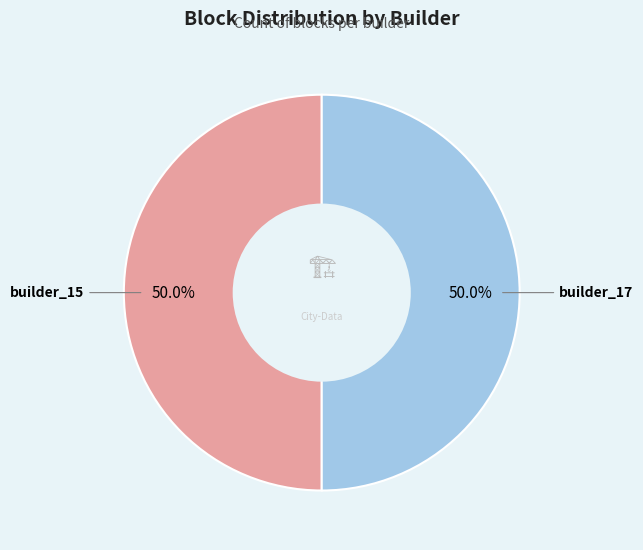

To the nearest percent, what is the difference between the largest and smallest slice percentages?

0%